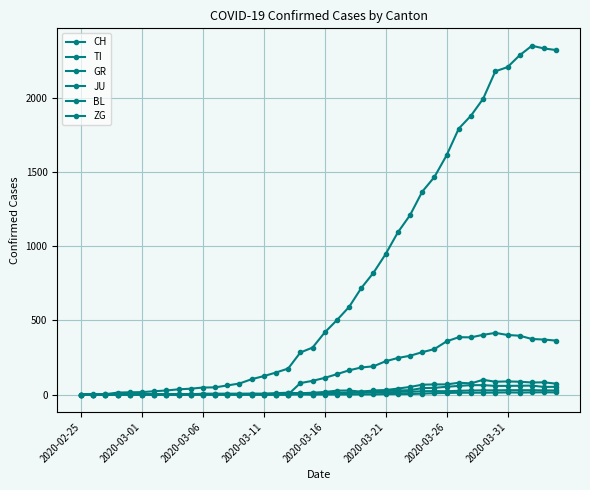

How many distinct data groups are displayed?

6